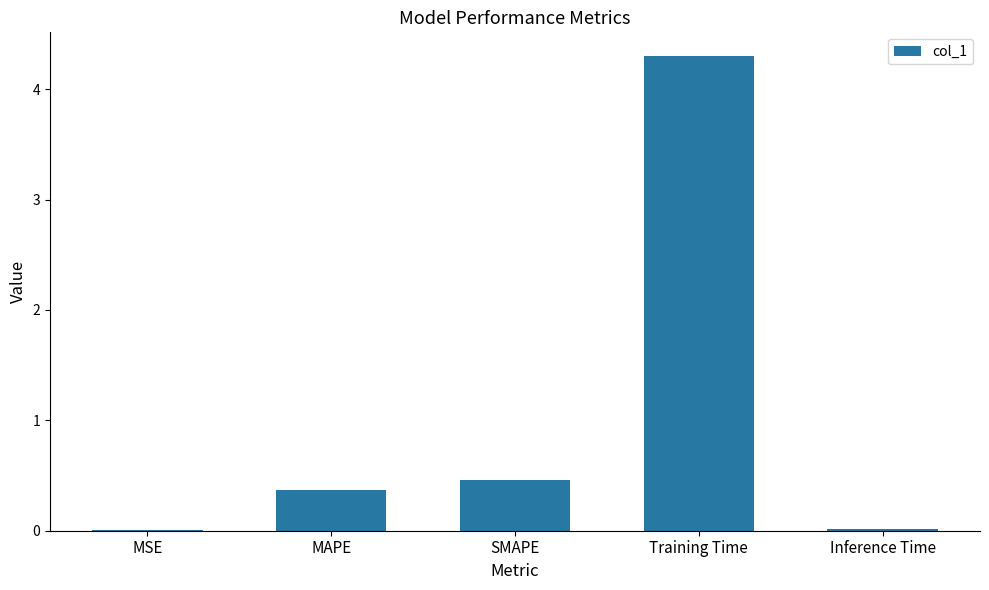

Read the value at MAPE.

0.4